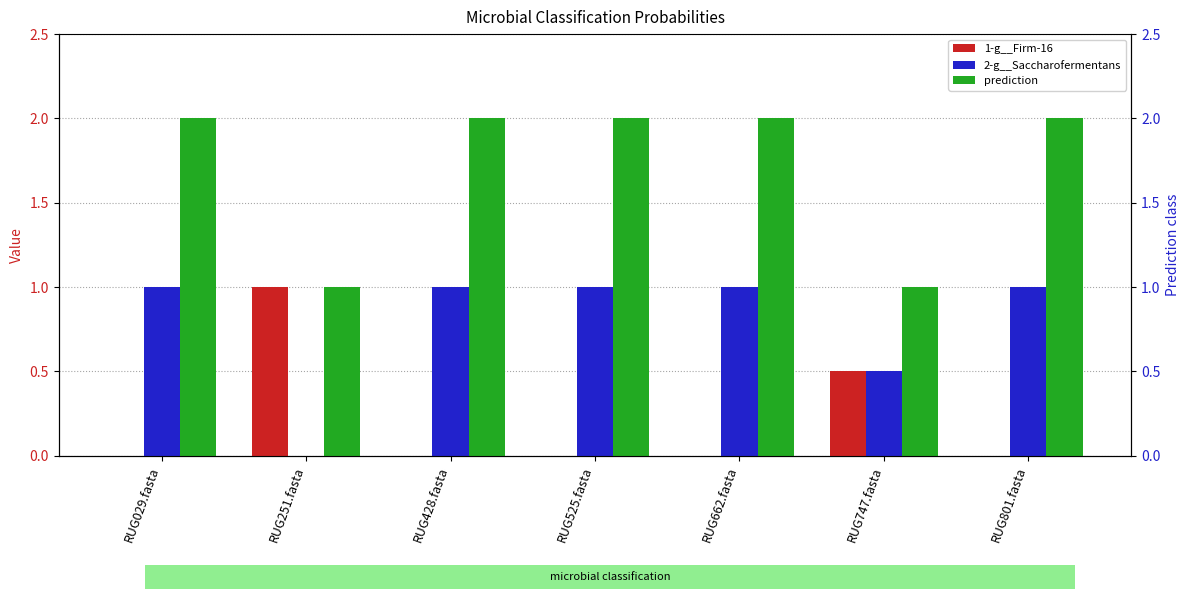

Is the value of 2-g__Saccharofermentans at RUG029.fasta greater than the value of prediction at RUG428.fasta?

No